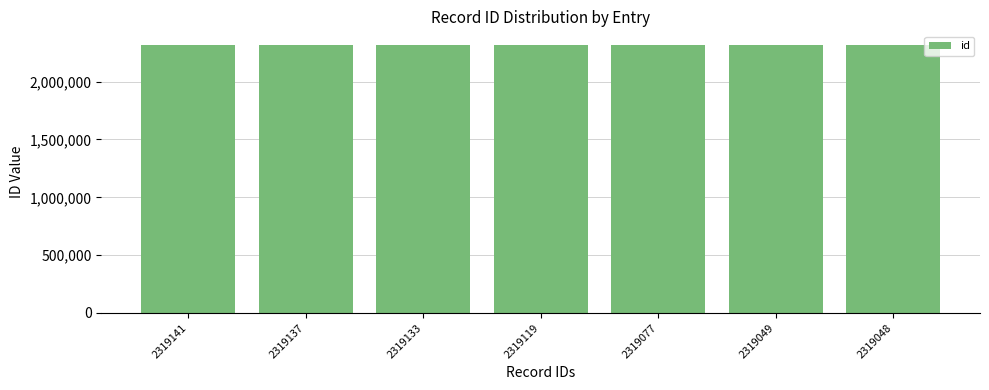

Approximately how many times larger is the value at 2319119 compared to 2319133?

1.0